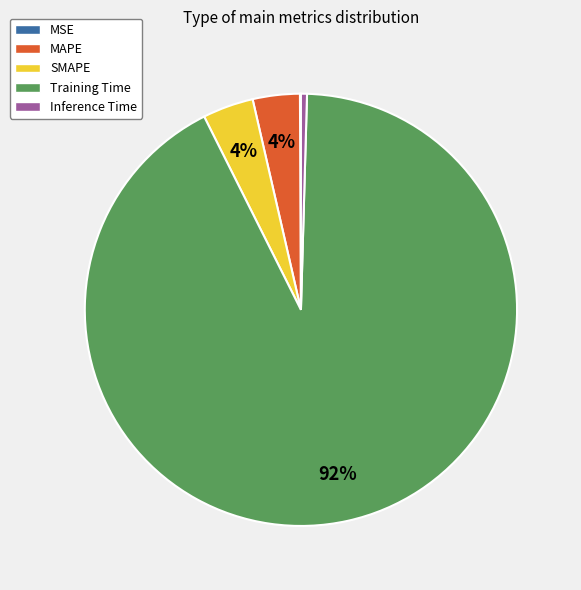

Do Training Time and SMAPE together represent more than half of the pie?

Yes